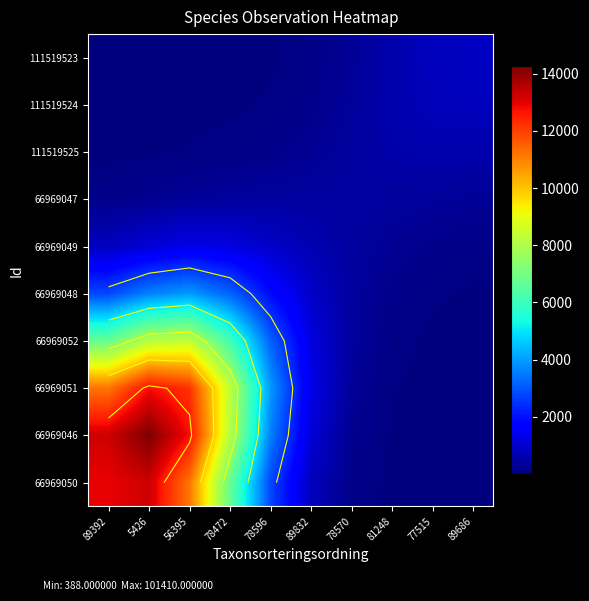

List the series in order of their peak value, highest first.

66969046, 66969050, 66969051, 66969052, 66969048, 66969049, 111519523, 111519524, 111519525, 66969047